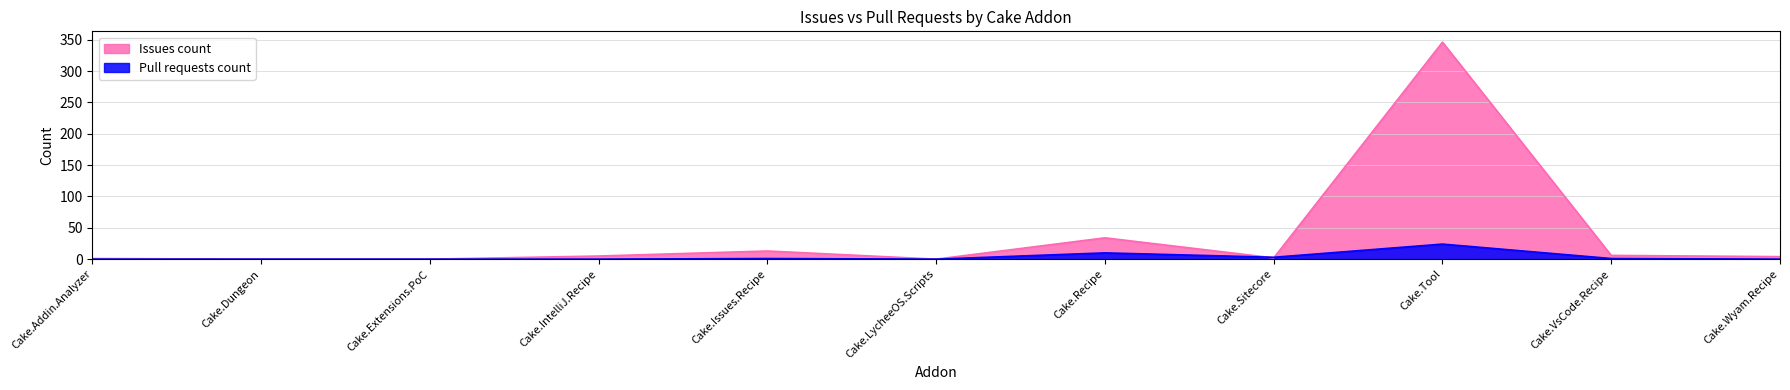

Rank the categories by Issues count value from lowest to highest.

Cake.Dungeon, Cake.Extensions.PoC, Cake.LycheeOS.Scripts, Cake.Addin.Analyzer, Cake.Sitecore, Cake.Wyam.Recipe, Cake.IntelliJ.Recipe, Cake.VsCode.Recipe, Cake.Issues.Recipe, Cake.Recipe, Cake.Tool